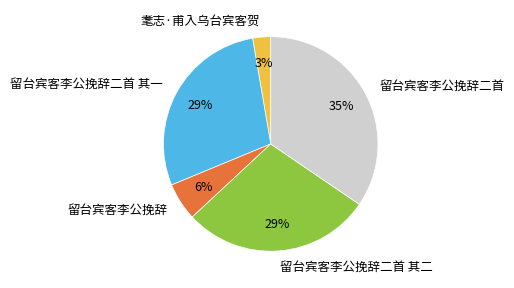

Between 留台宾客李公挽辞 and 耄志·甫入乌台宾客贺, which is larger?

留台宾客李公挽辞